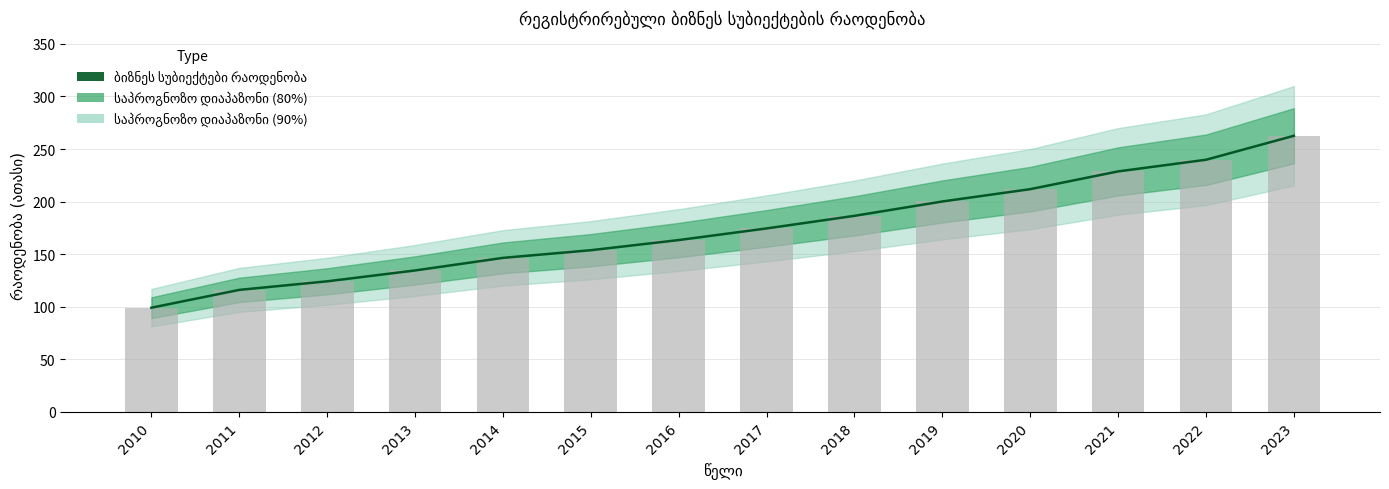

Which label corresponds to the largest value in the chart?

2023